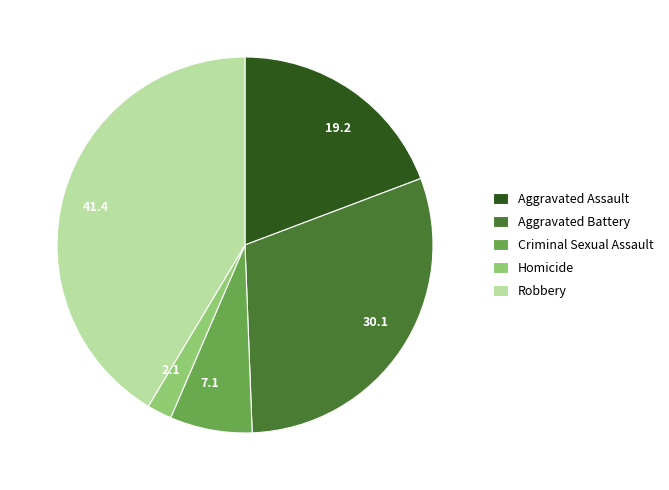

The Aggravated Assault slice represents 19% of the pie. True or false?

True